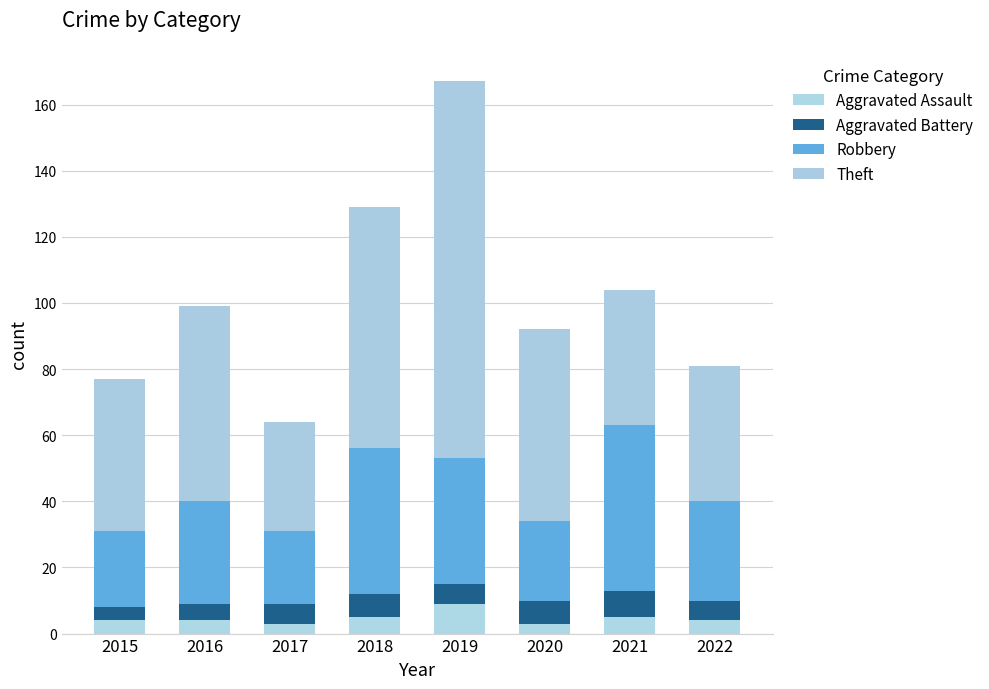

Count the Aggravated Assault values in the range 4 to 5.

5